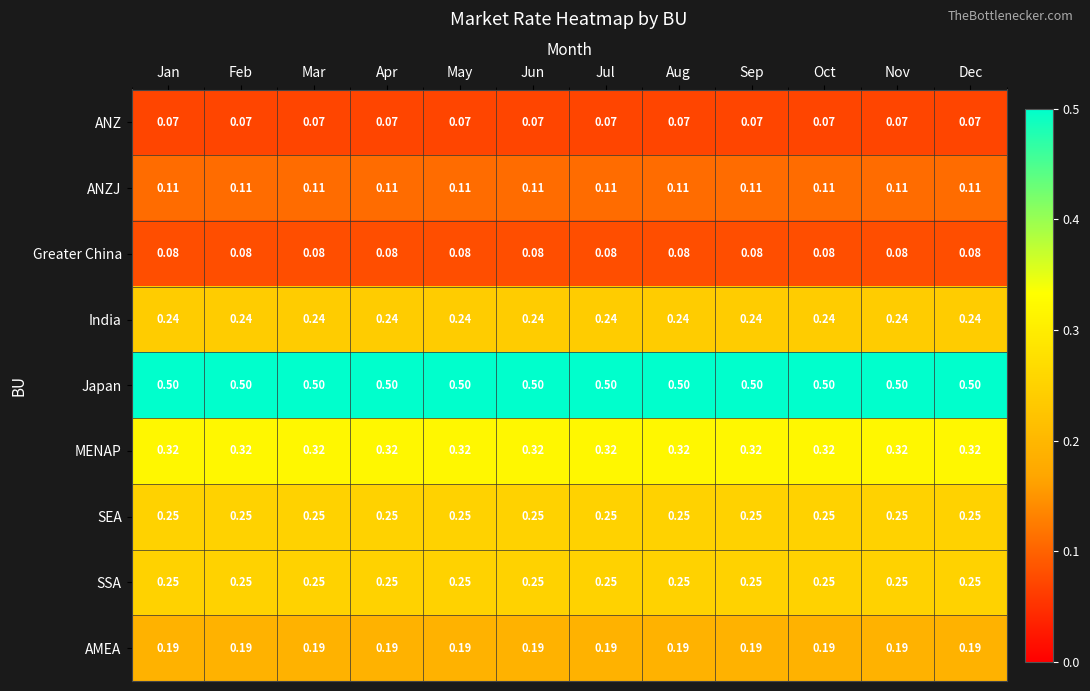

What is the total value across all series at Sep?

2.0